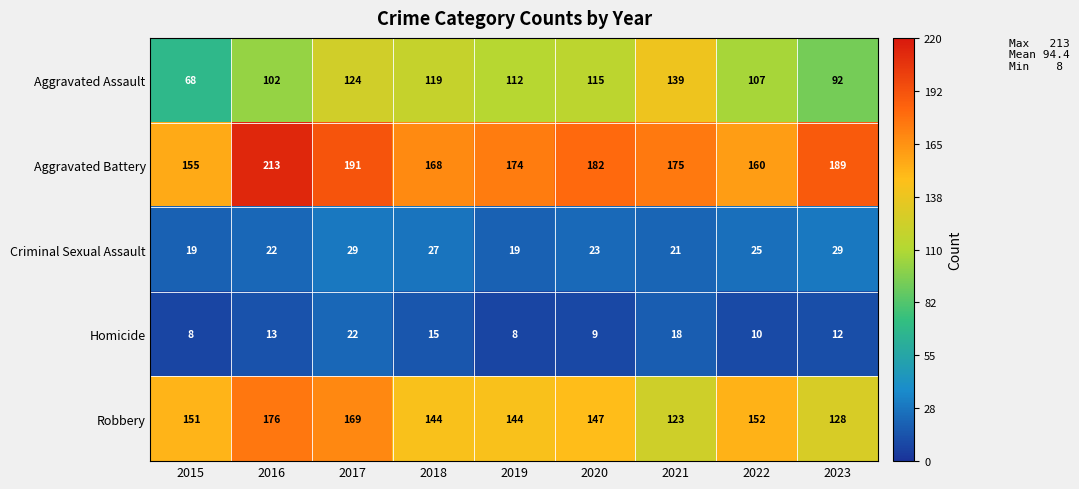

Which series changed the most between 2019 and 2023?

Aggravated Assault